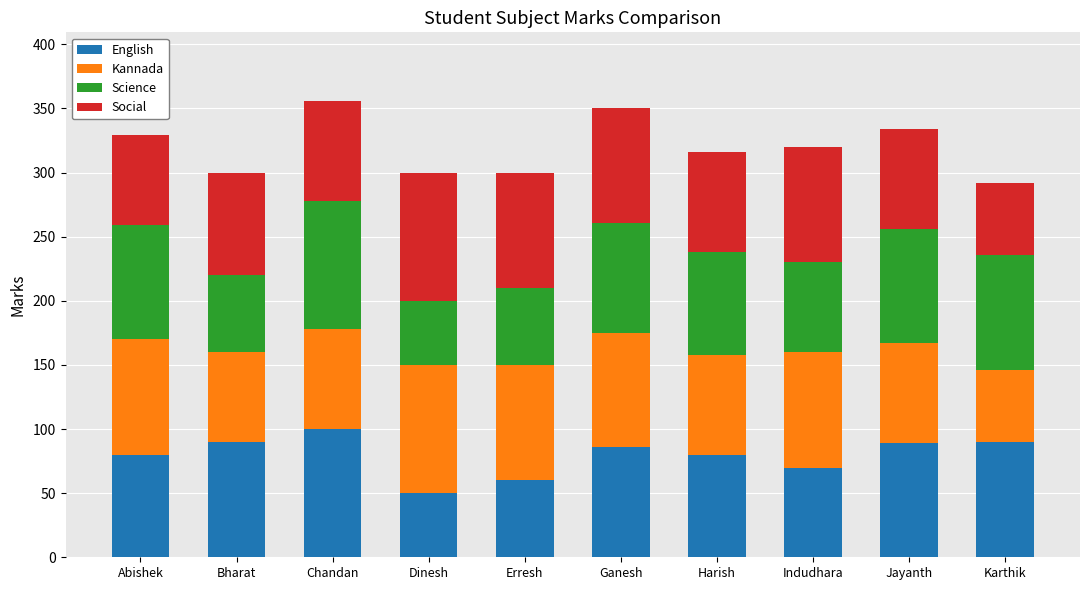

Which category has the highest value in the English series?

Chandan